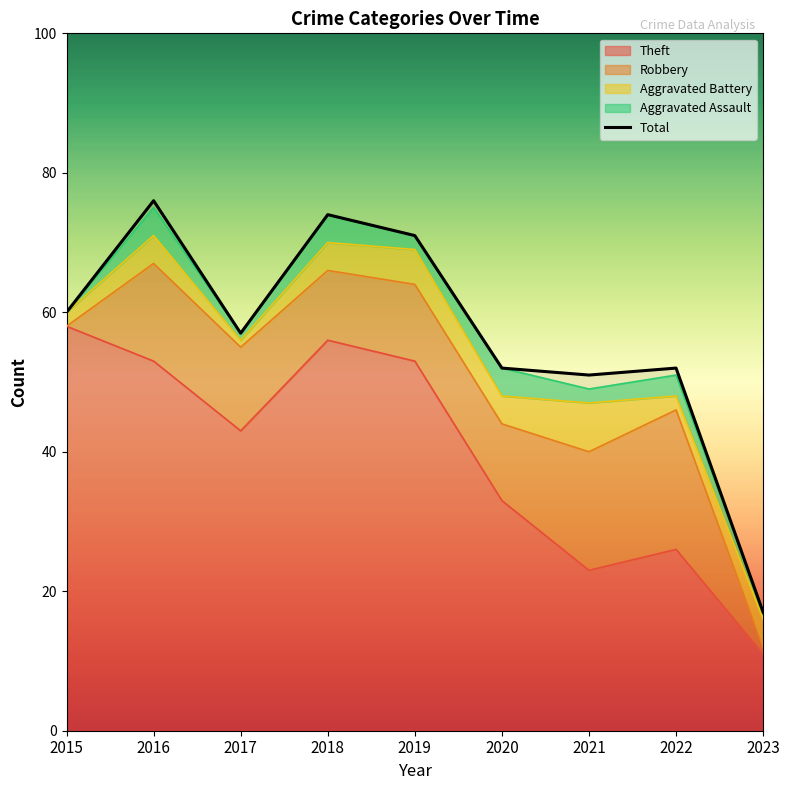

Which has a higher value, 2022 or 2017?

2017